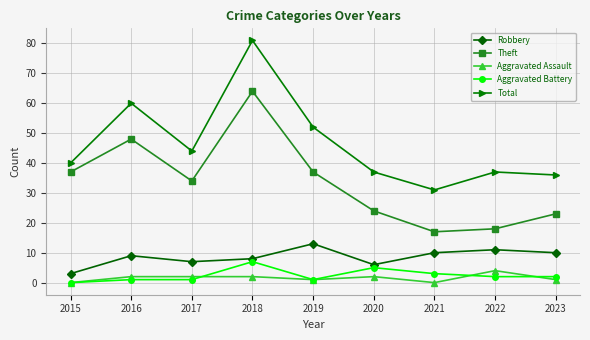

Which series changed the most between 2018 and 2019?

Total